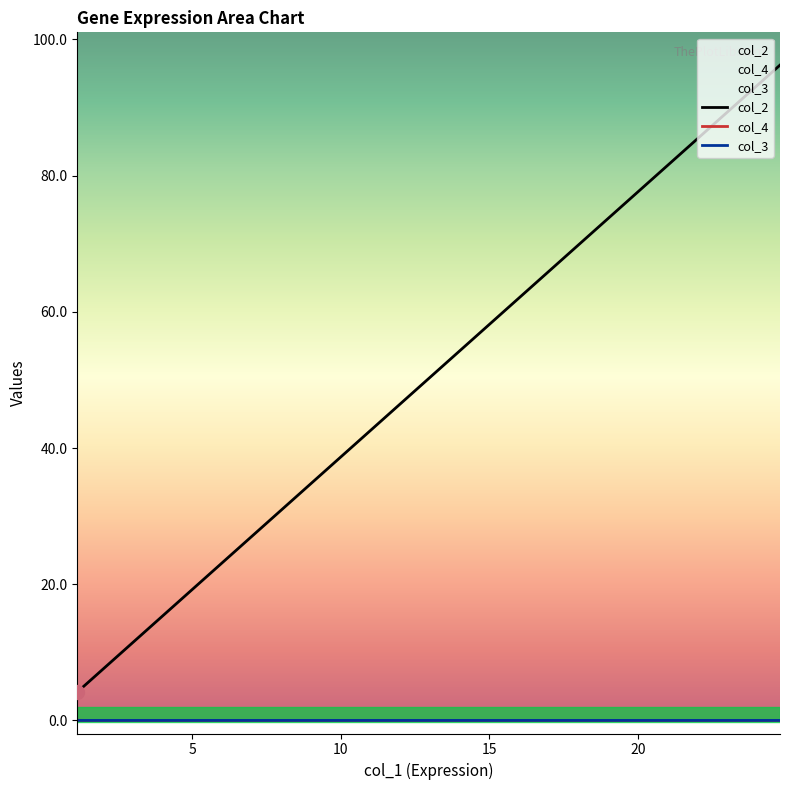

How many lines are shown in the chart?

3